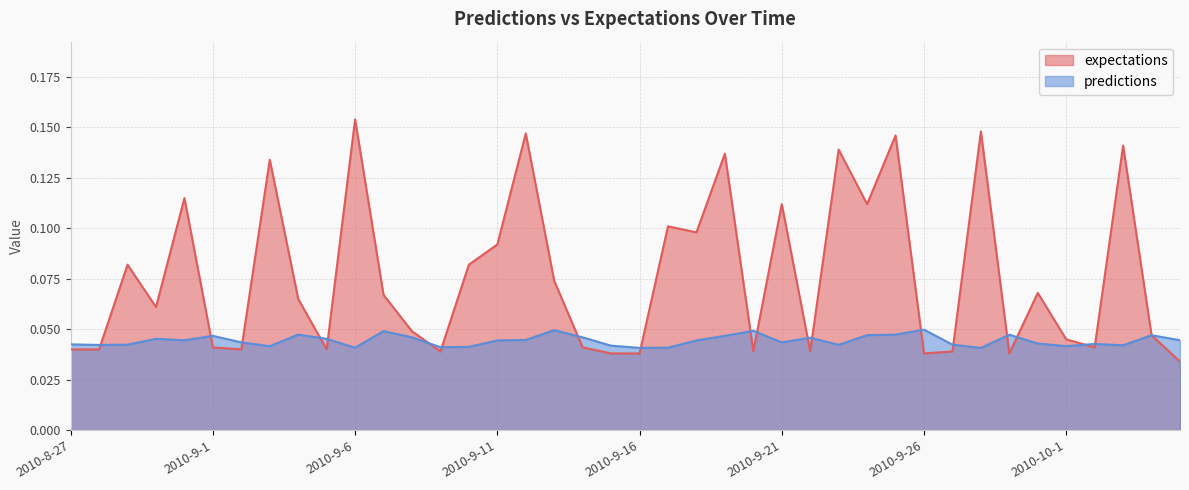

What are all the series names shown in the legend?

expectations, predictions